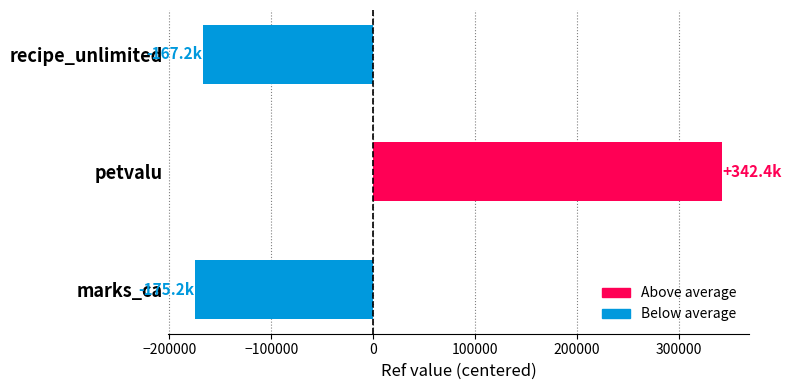

List the labels in order of value, smallest first.

marks_ca, recipe_unlimited, petvalu